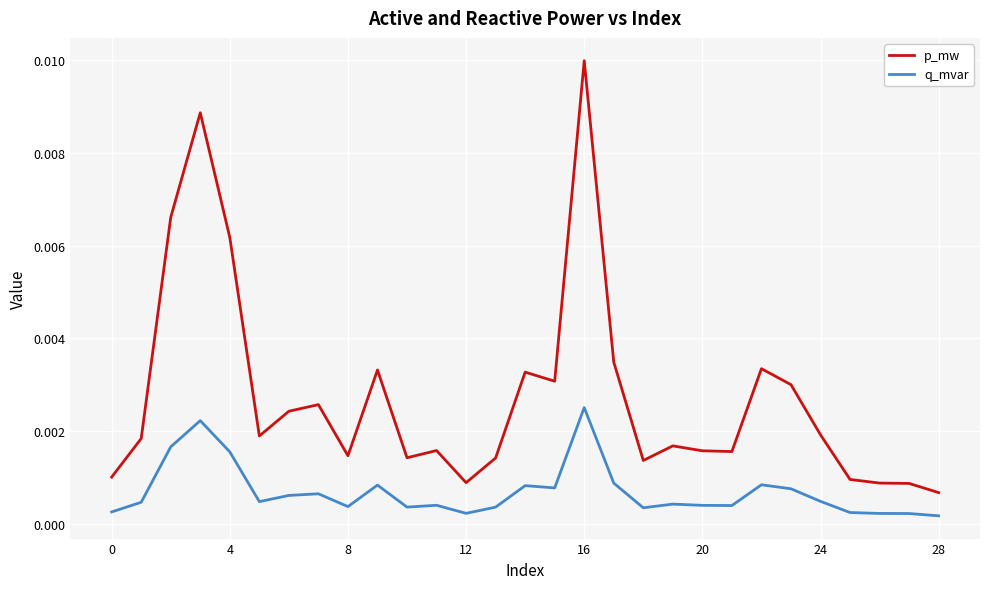

Is this an area chart (filled region under the line)?

No